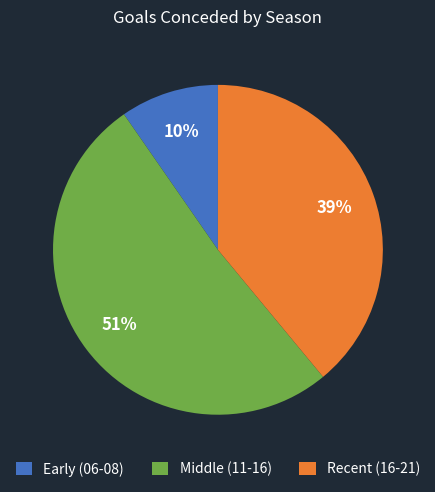

What is the largest slice in the pie chart?

Middle (11-16)